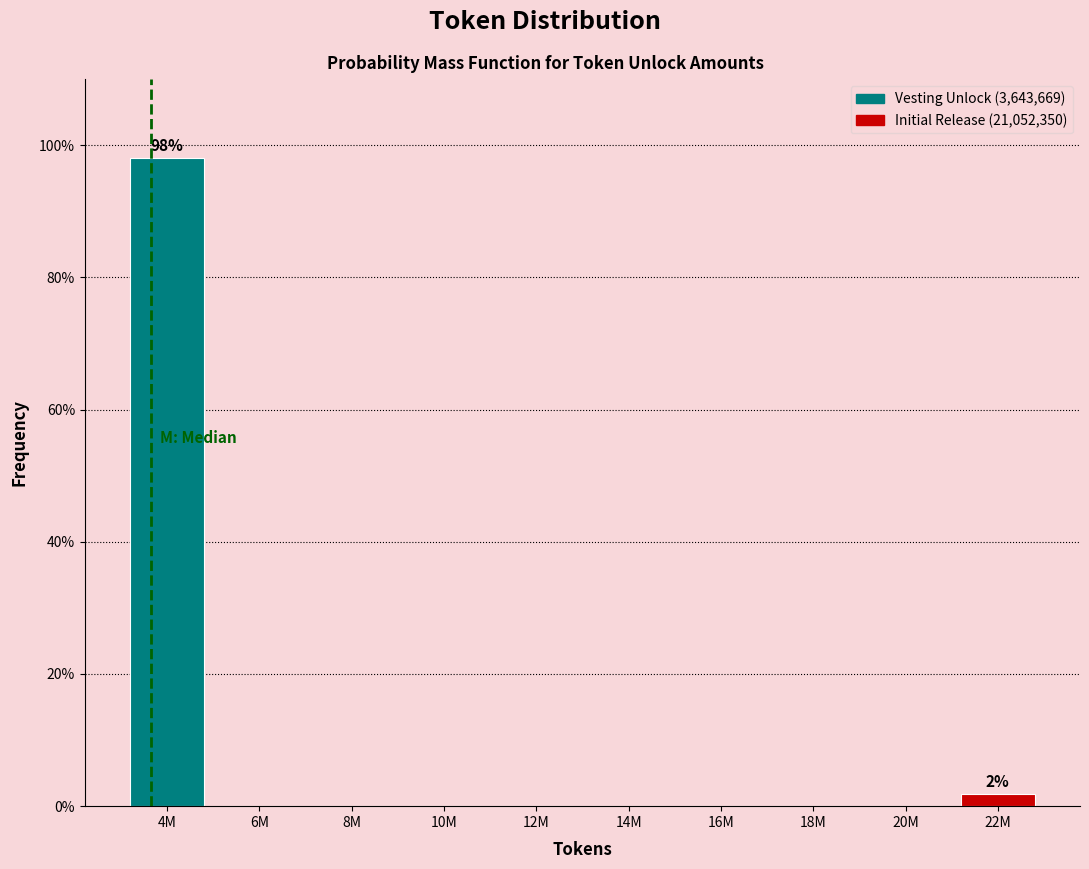

Reading left to right, transcribe all the data shown in this chart.

4M=98.1	6M=0.0	8M=0.0	10M=0.0	12M=0.0	14M=0.0	16M=0.0	18M=0.0	20M=0.0	22M=1.9